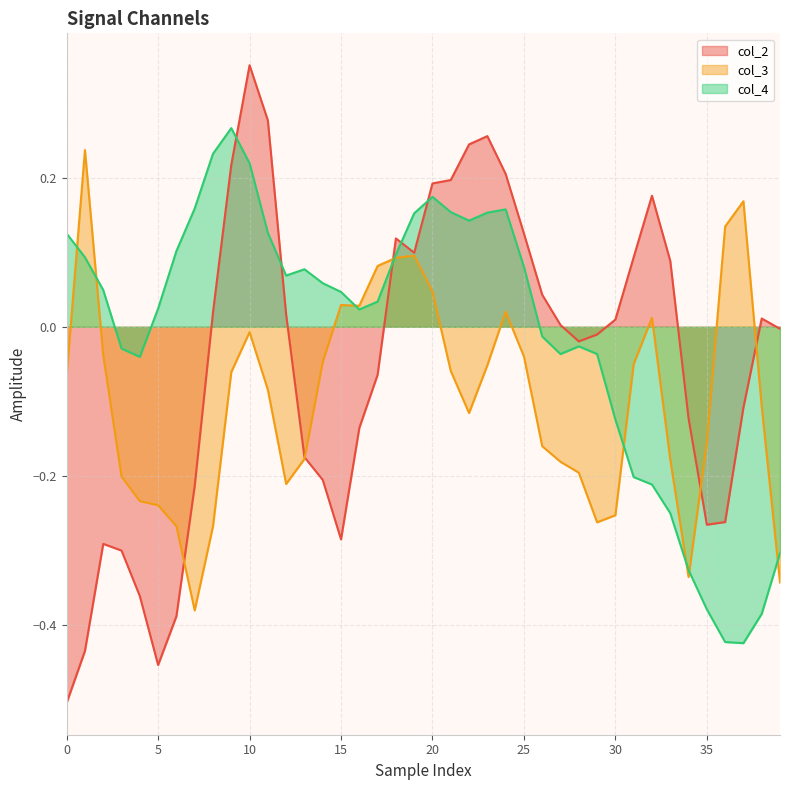

Between 29 and 35, which series saw the biggest shift?

col_4